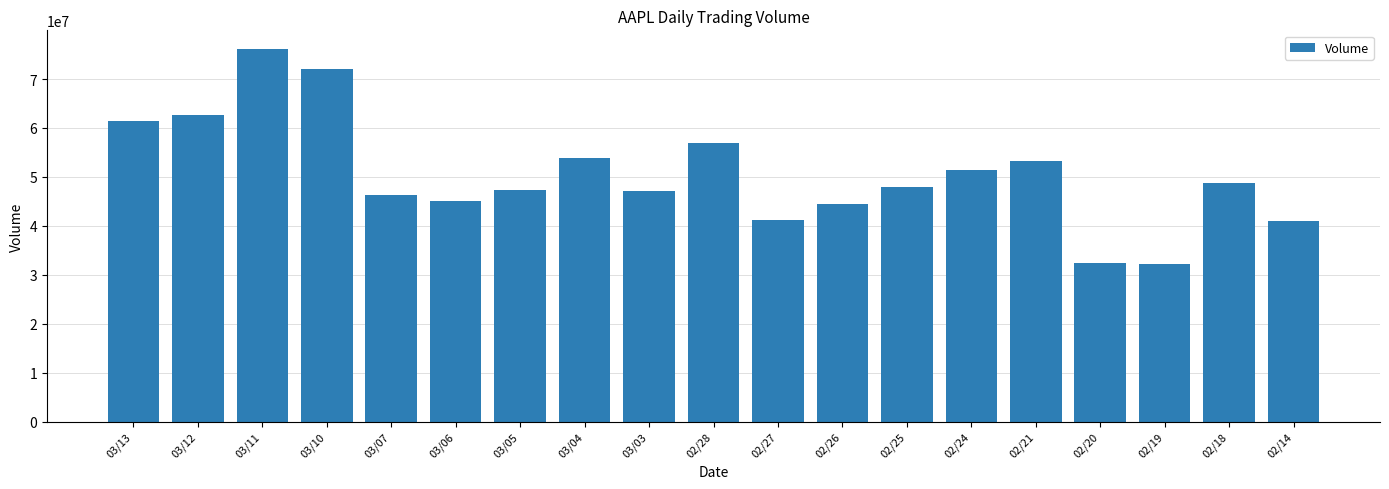

What is the difference between the maximum and second lowest values?

43820500